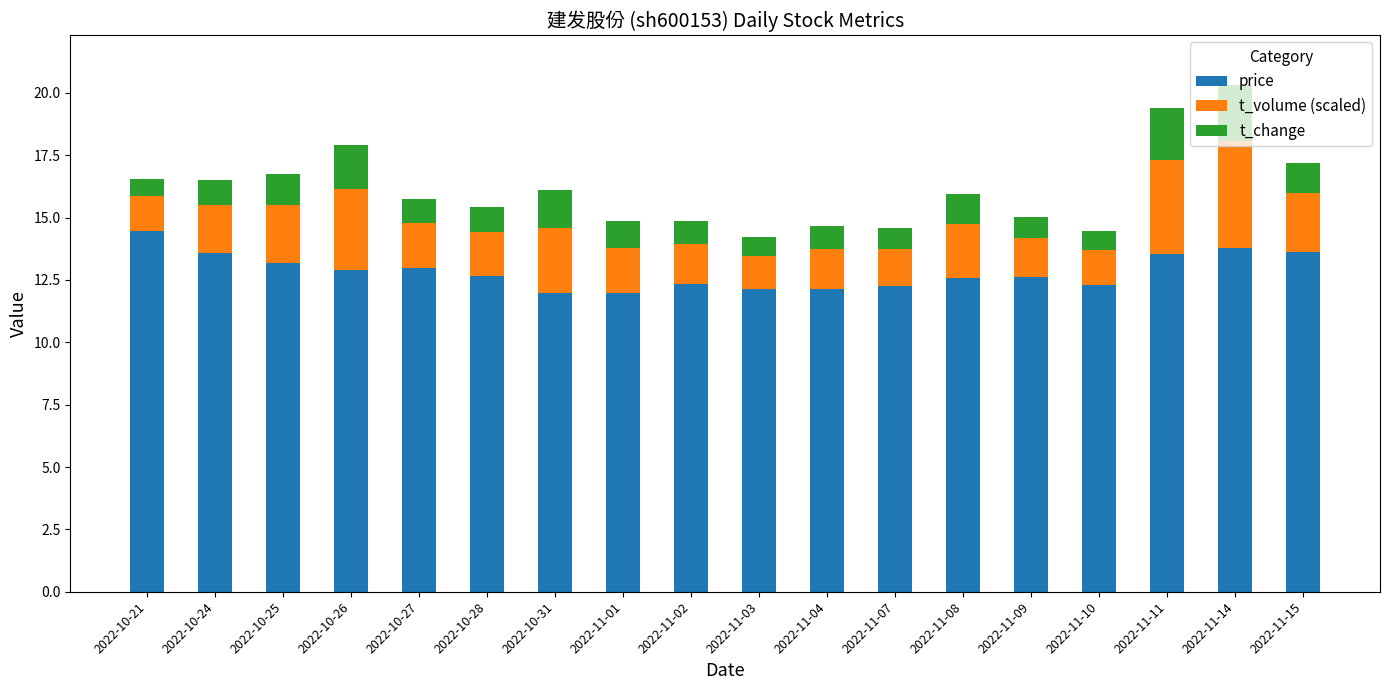

What is the maximum value for price?

14.5